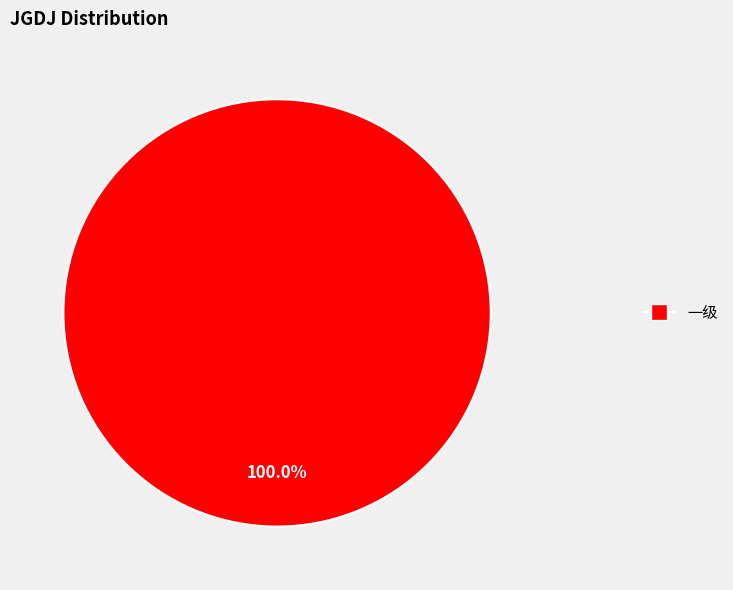

Which slice represents more than half of the pie?

一级